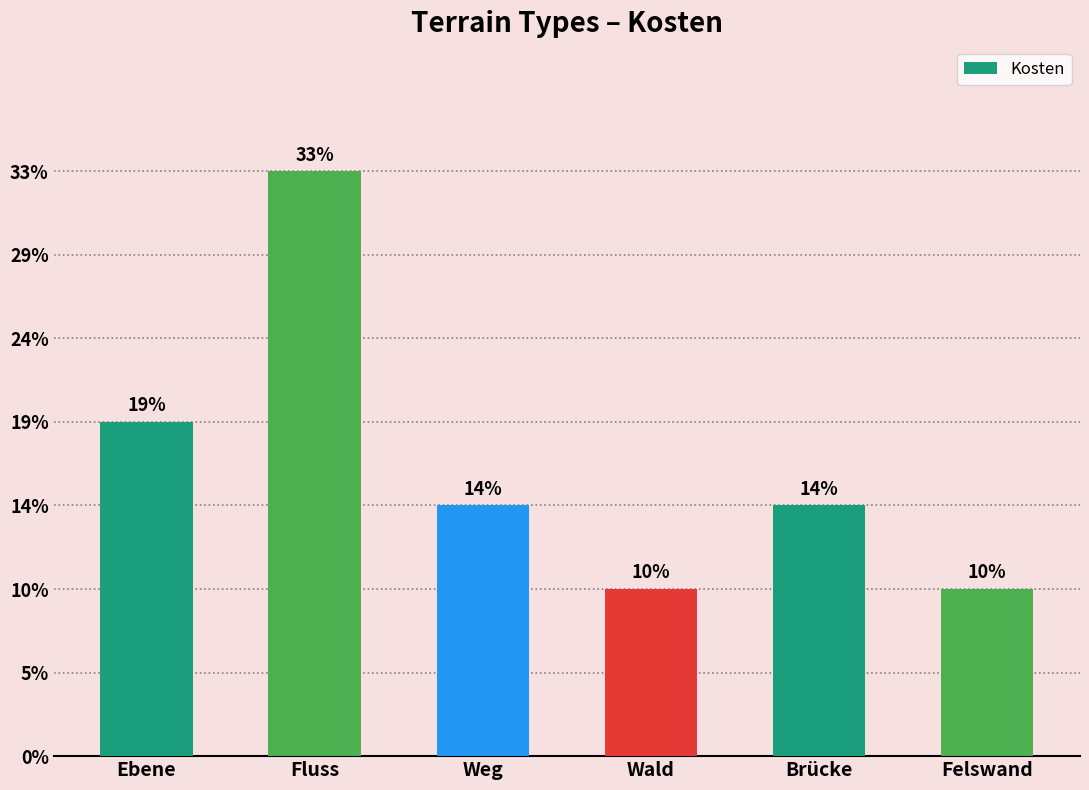

Approximately how many times larger is the value at Ebene compared to Brücke?

1.3